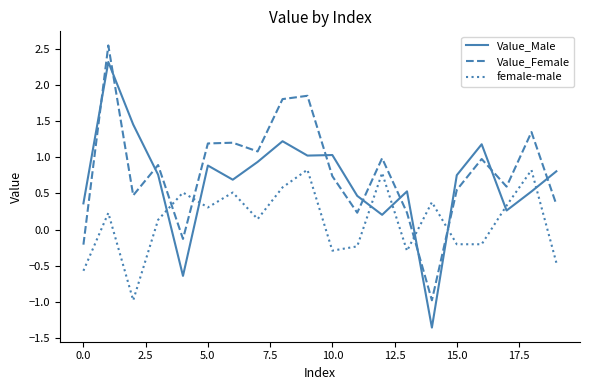

Which series has the largest total across all categories?

Value_Female